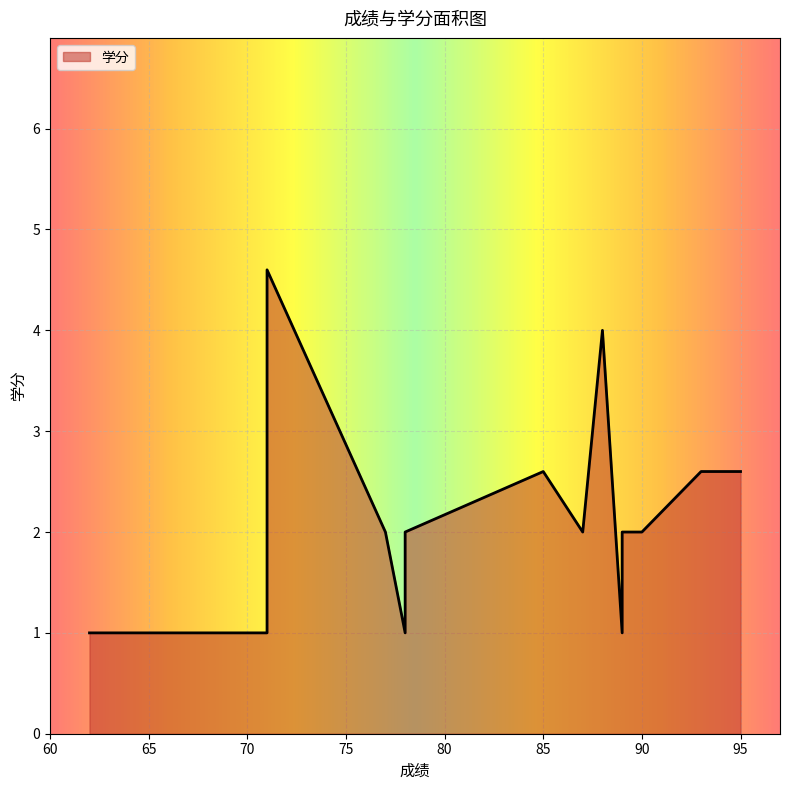

Approximately how many times larger is the value at 62 compared to 77?

0.5